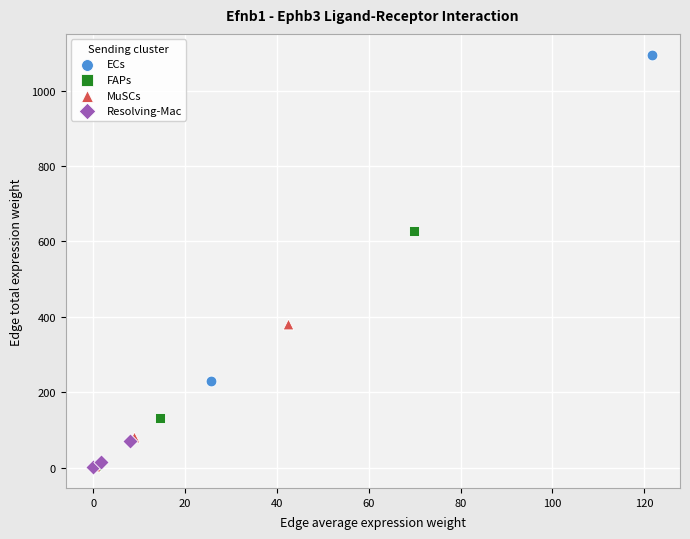

Which series reaches the maximum Y coordinate?

ECs